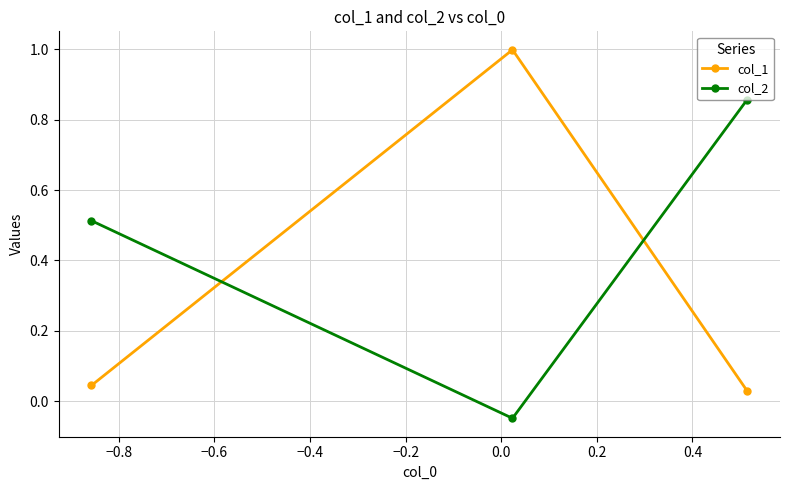

Rank the series by their maximum value, from highest to lowest.

col_1, col_2